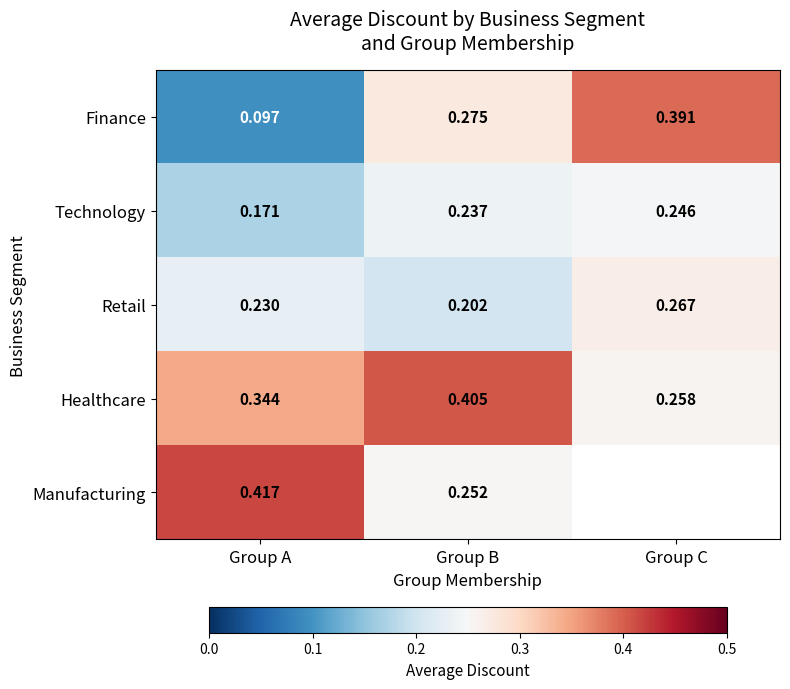

Is it true that Healthcare equals 0.1 at Group C?

False